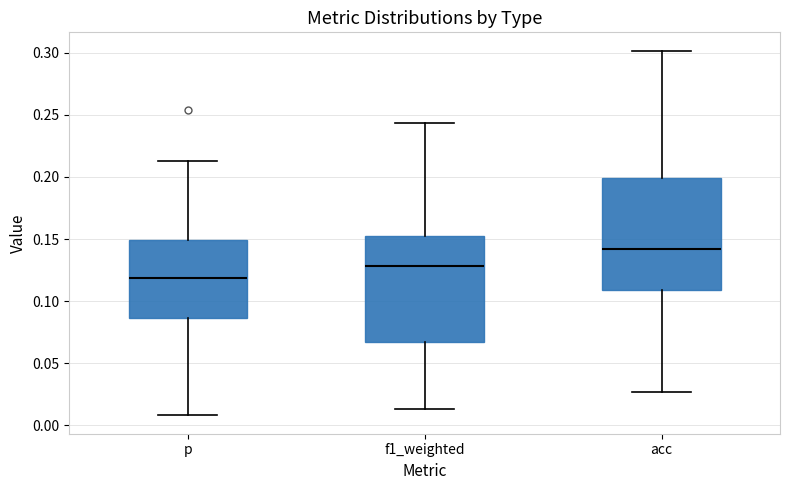

Reading left to right, transcribe this box plot: for each box, give where its median line is, the range the box spans, and where its two whiskers end, as read against the y-axis. The values are not printed on the chart, so give them approximately, as read against the axis.

p: median 0.120, box 0.085 to 0.150, whiskers 0.010 to 0.215
f1_weighted: median 0.130, box 0.065 to 0.150, whiskers 0.015 to 0.245
acc: median 0.140, box 0.110 to 0.200, whiskers 0.025 to 0.300